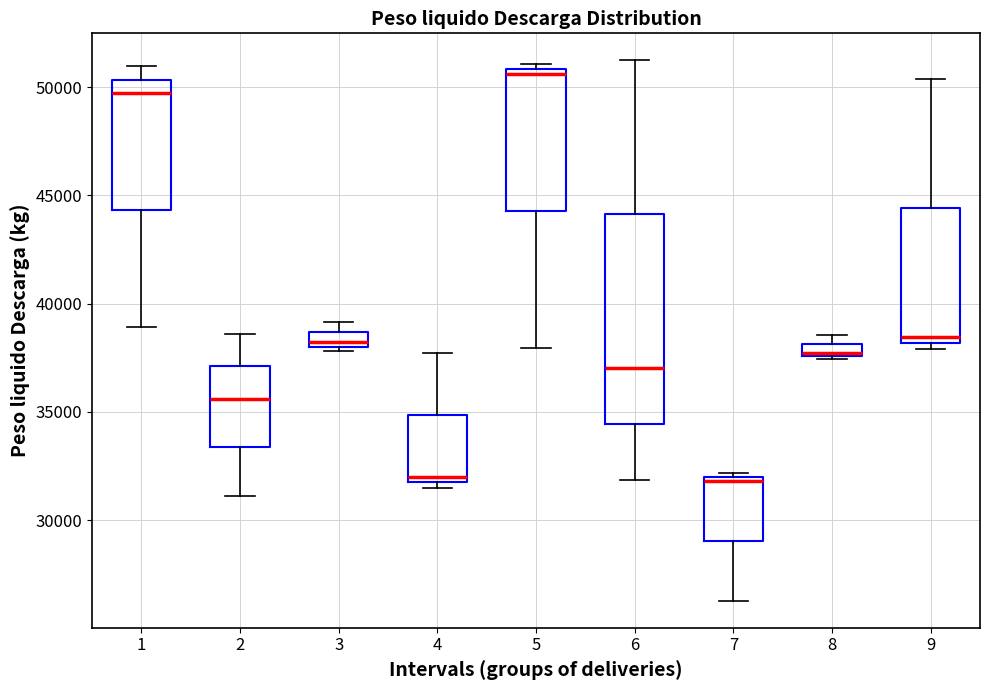

Where is the upper edge of the box at x = 9 on the y-axis? The values are not printed on the chart, so give them approximately, as read against the axis.

44500